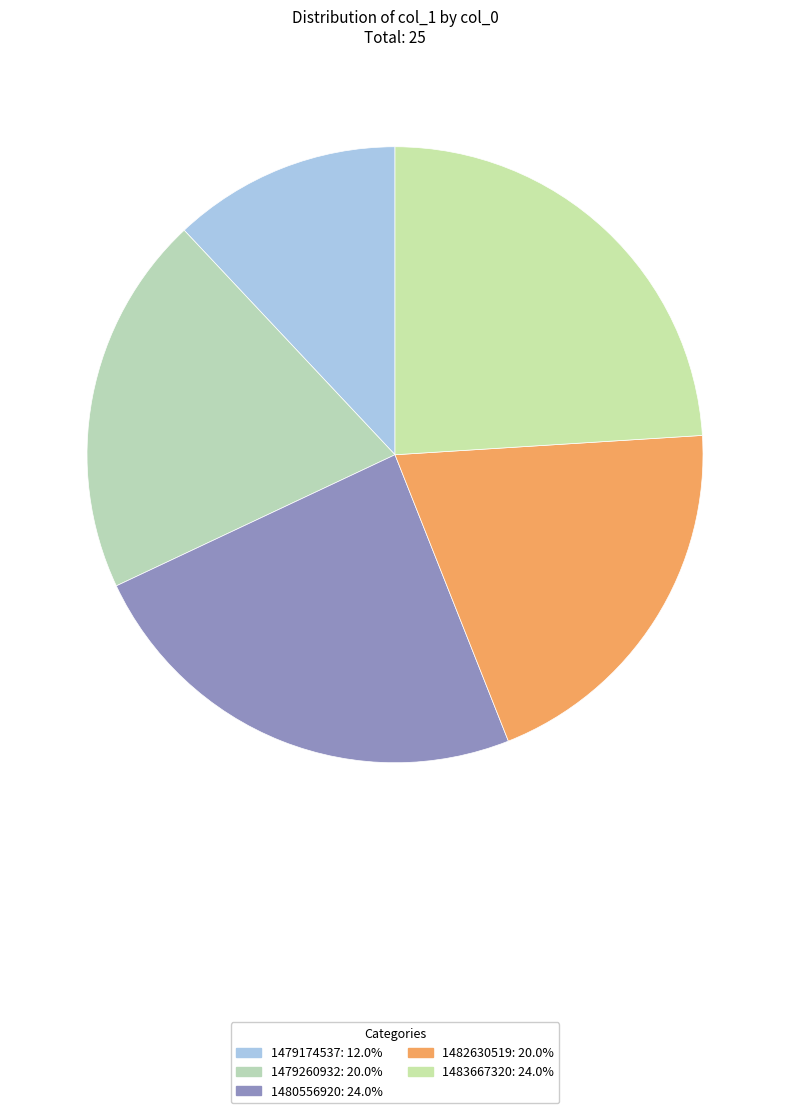

Combined, do 1480556920 and 1479260932 account for over 50%?

No